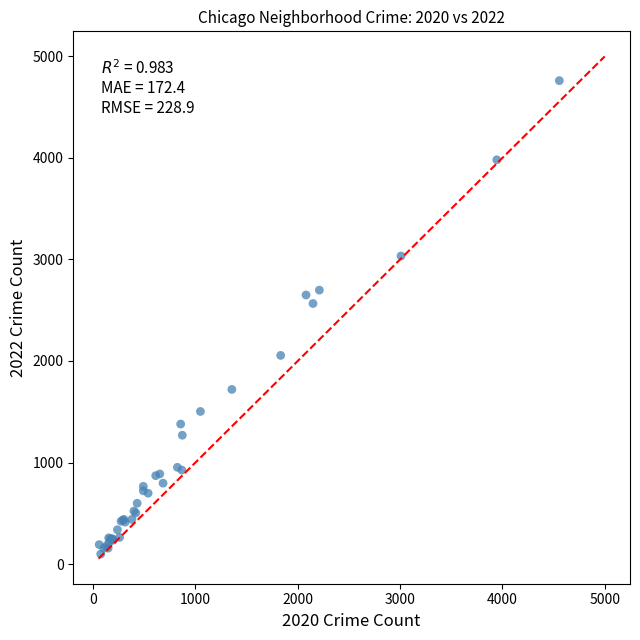

What Y value in the scatter plot is closest to 2430?

2566